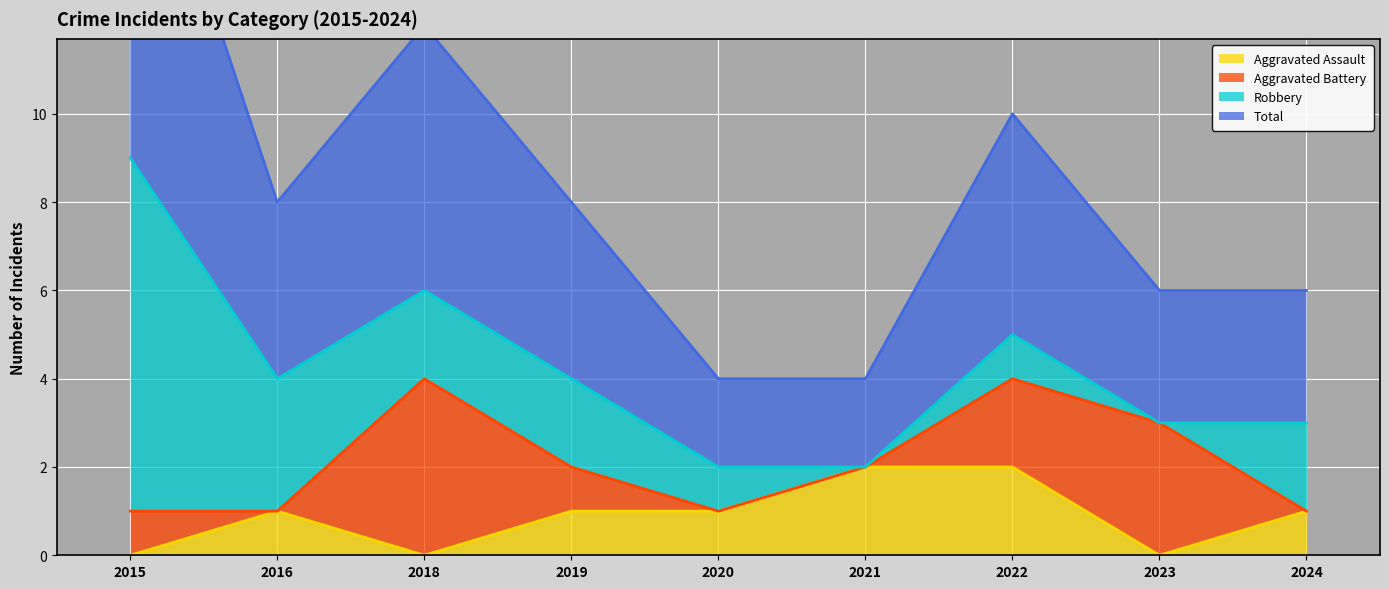

Where does the Total series first go above 4?

2015